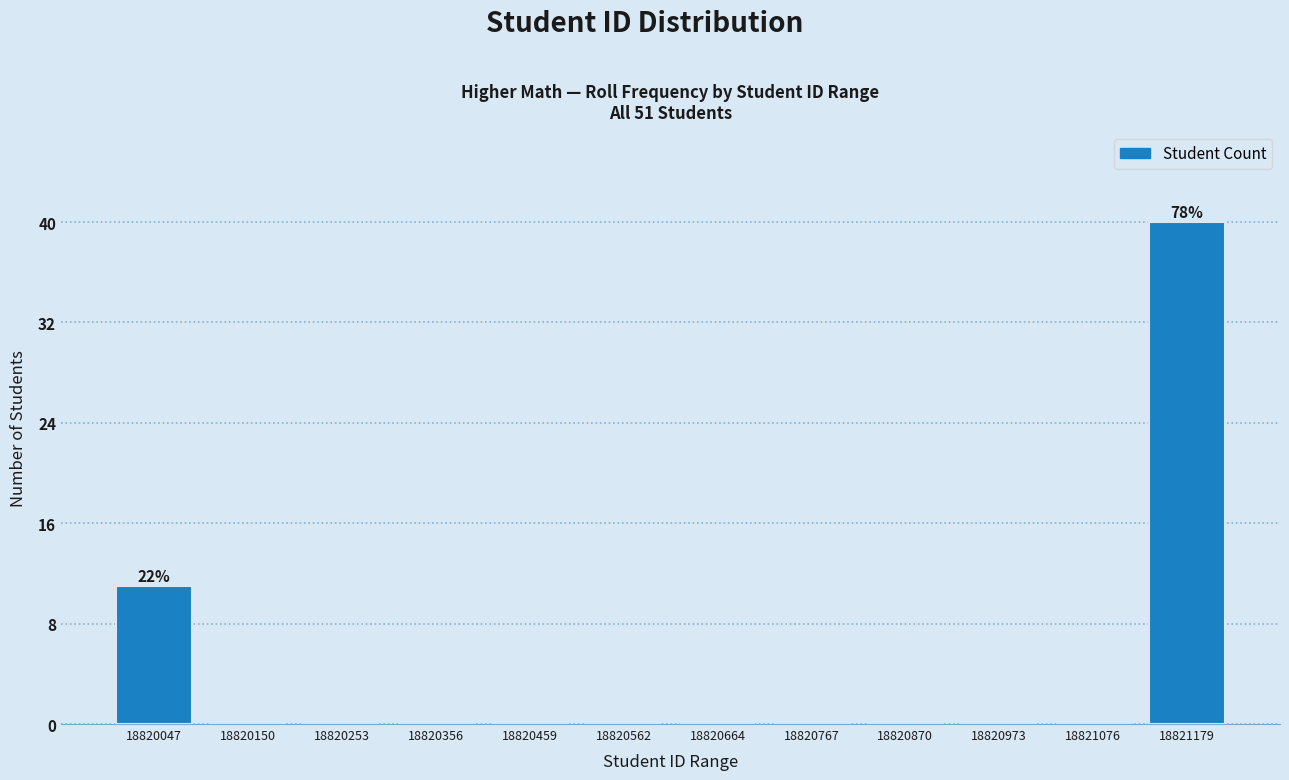

Reading left to right, list all the values displayed in this chart.

18820047=11	18820150=0	18820253=0	18820356=0	18820459=0	18820562=0	18820664=0	18820767=0	18820870=0	18820973=0	18821076=0	18821179=40